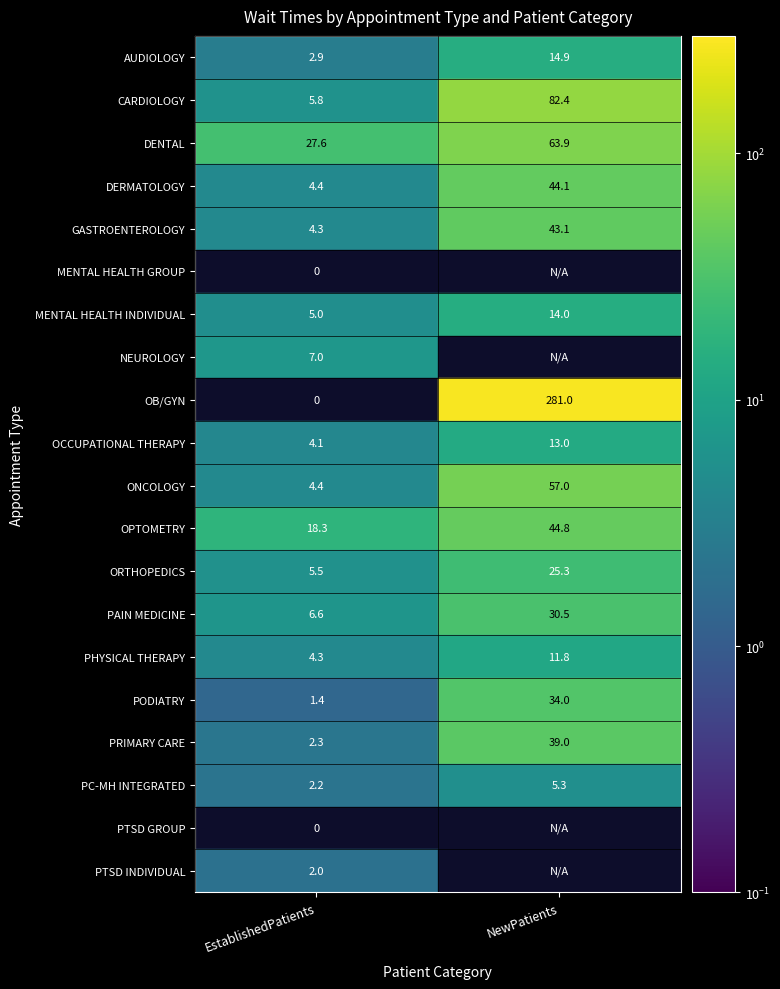

The value of ONCOLOGY at EstablishedPatients is 7.4. True or false?

False